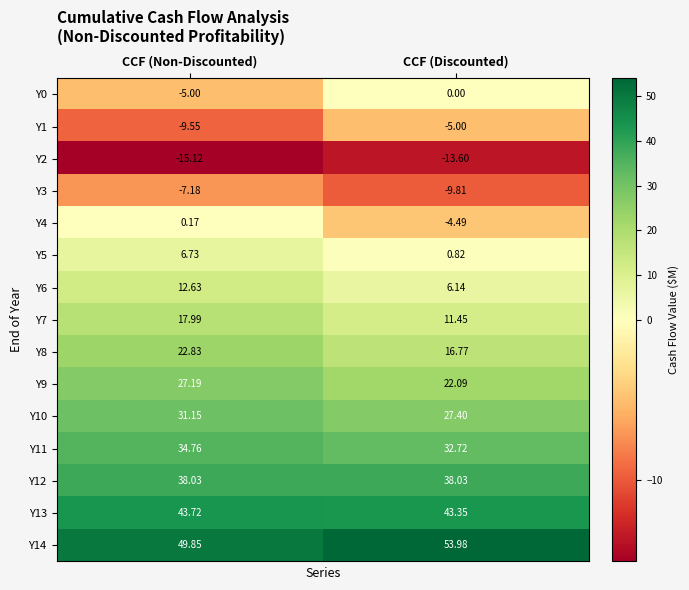

At which label does Y11 reach its peak?

CCF (Non-Discounted)